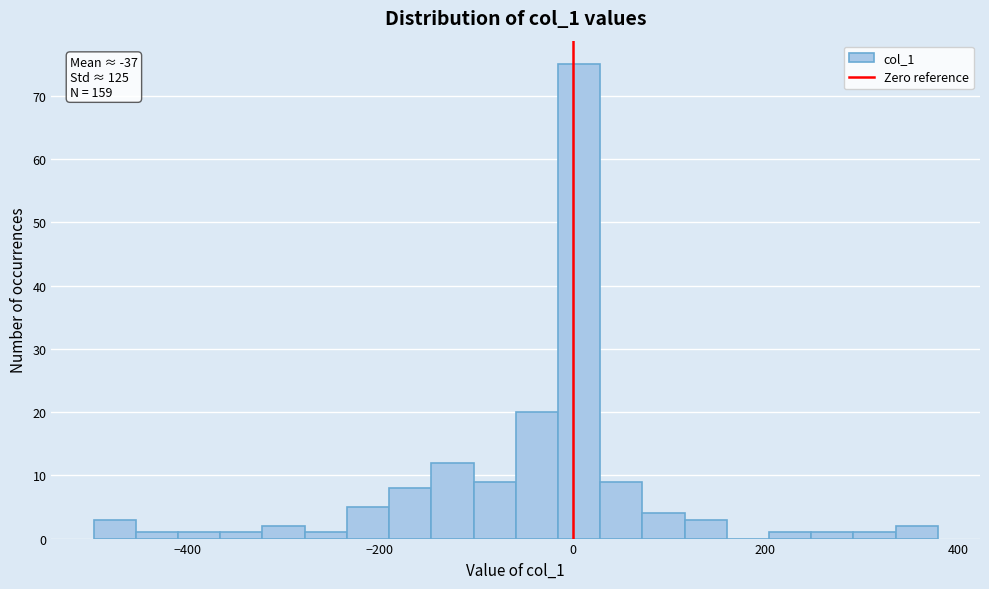

Read against the x-axis, roughly where is the centre of the tallest bar?

0